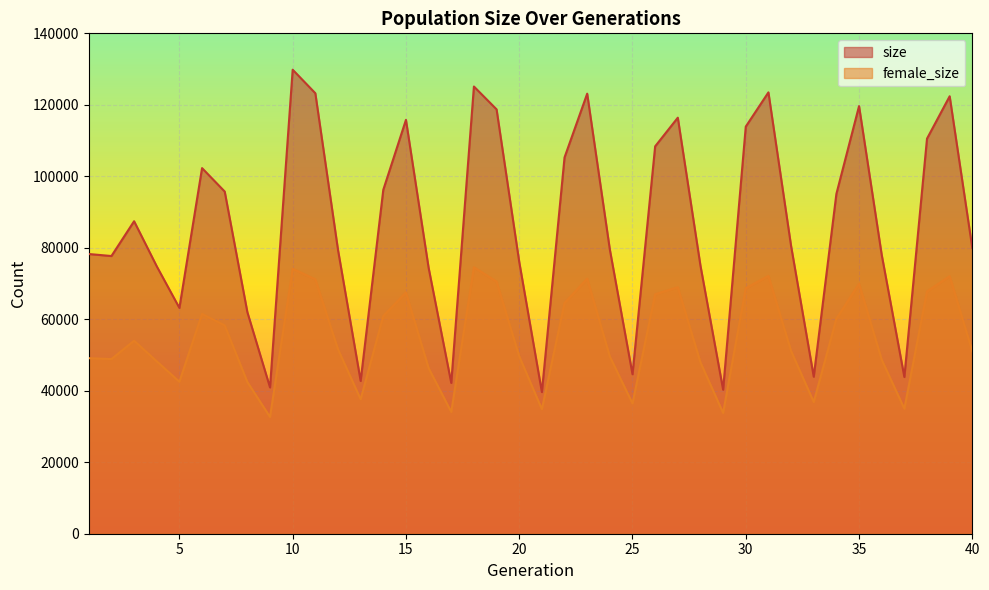

What is the greatest value displayed?

129825